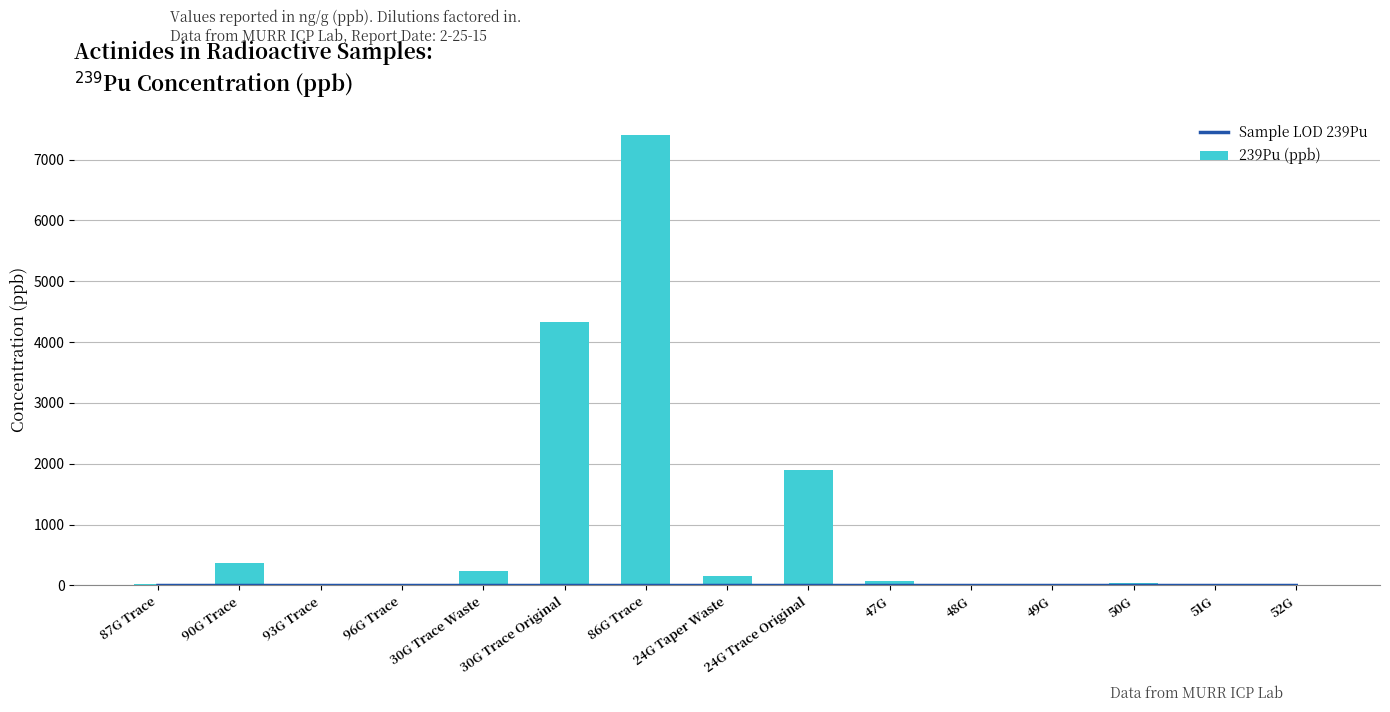

Which series has the largest total across all categories?

239Pu (ppb)